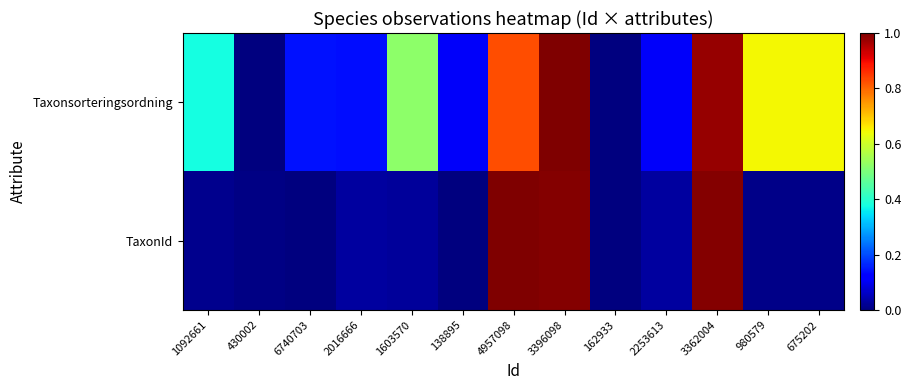

What is the greatest value displayed?

1.0